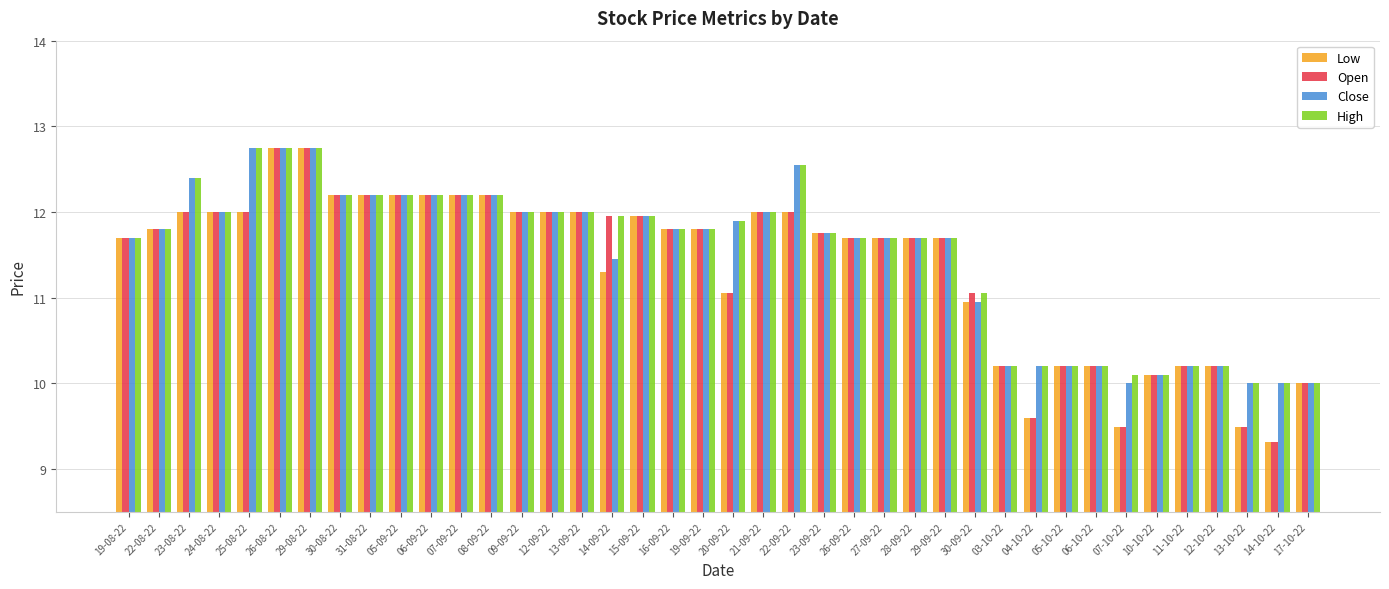

What is the value of the Close bar at the 35th from the left?

10.1